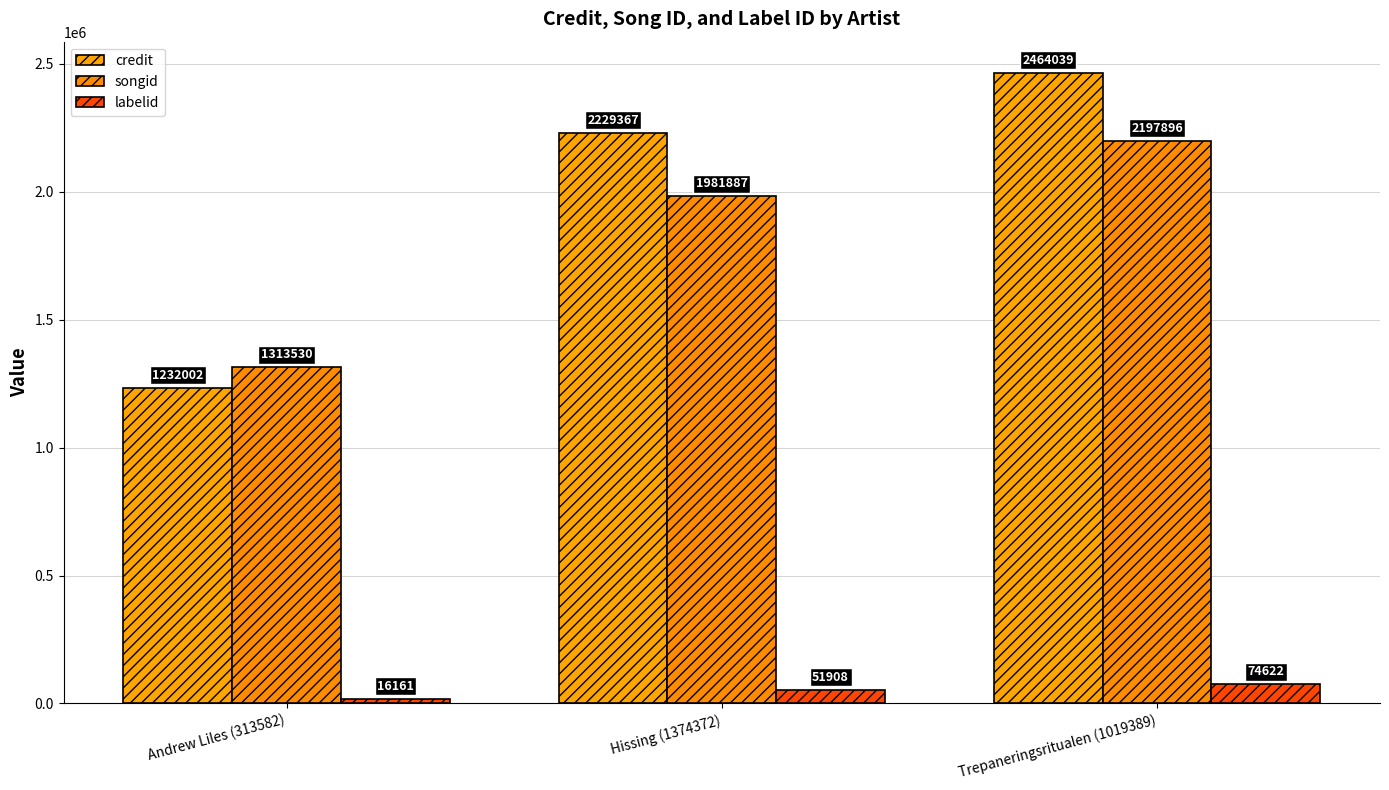

Rank the series by their maximum value, from lowest to highest.

labelid, songid, credit